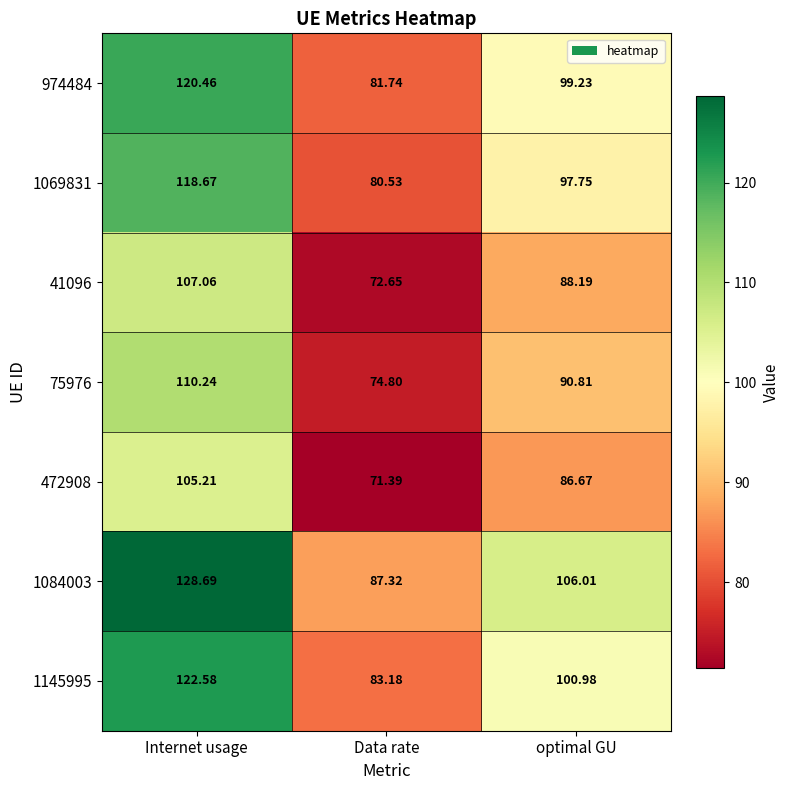

At which label does 472908 first exceed 86?

Internet usage